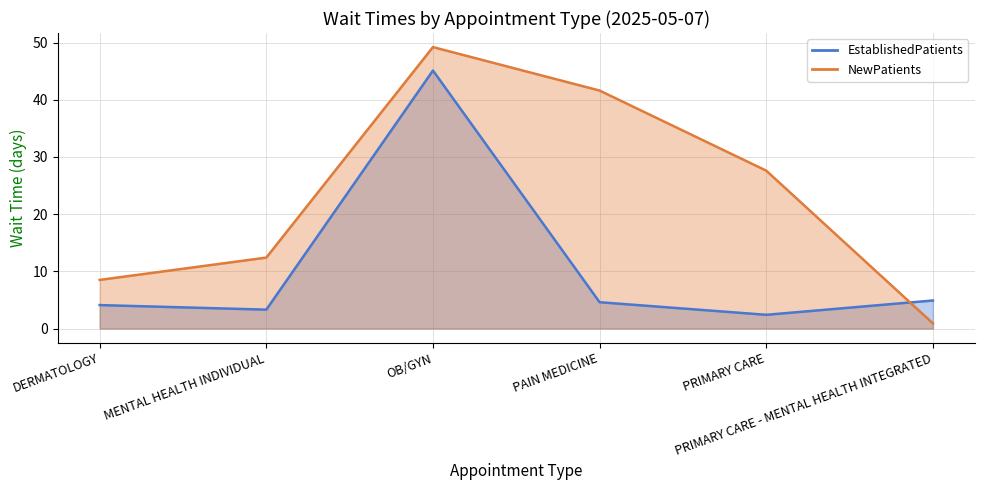

Which series changed the most between OB/GYN and PRIMARY CARE - MENTAL HEALTH INTEGRATED?

NewPatients